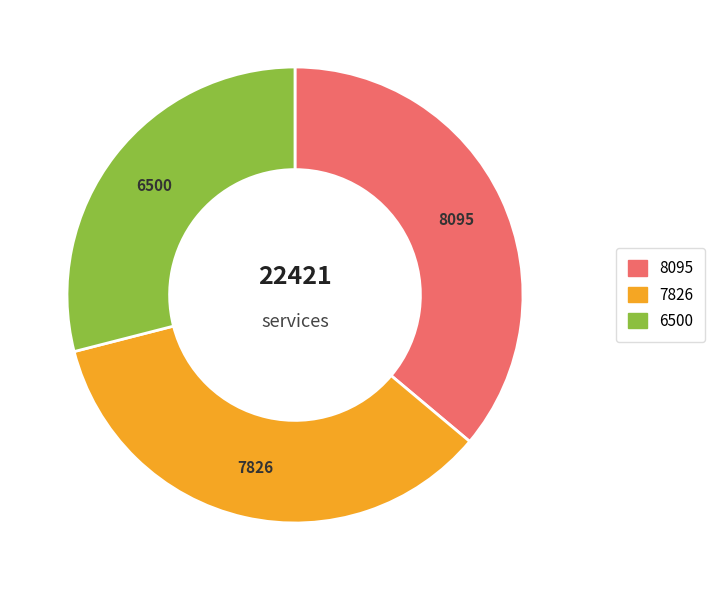

Does any single category account for the majority?

No